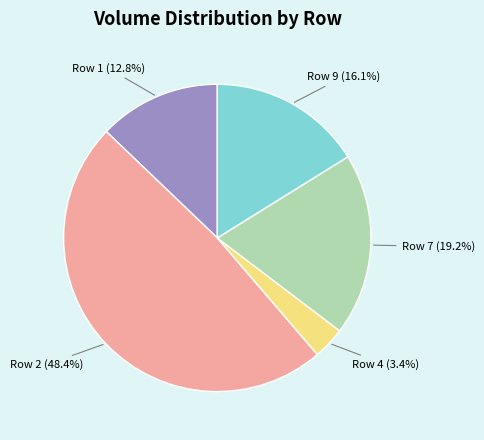

What is the total percentage of Row 9 (16.1%) and Row 4 (3.4%)?

19.5%